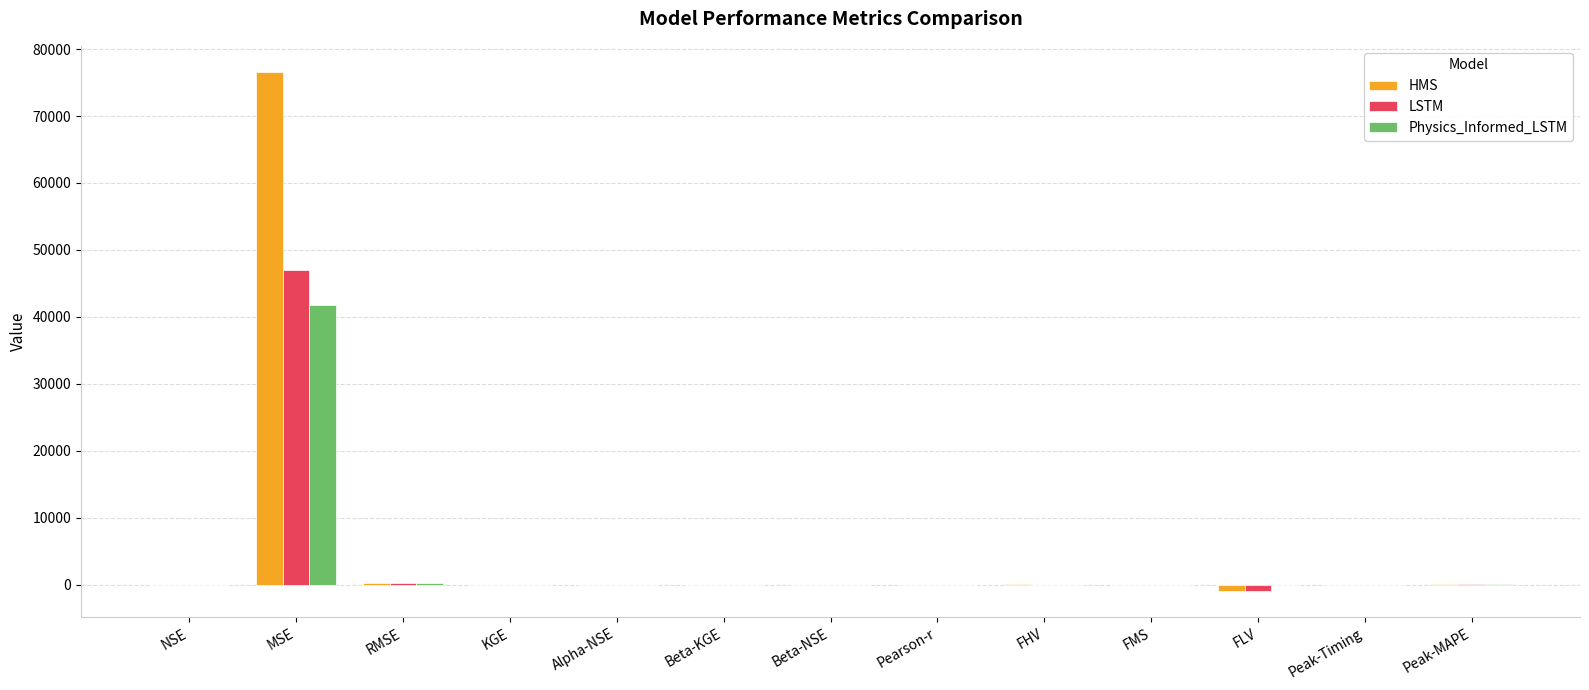

Which category has the highest value in the HMS series?

MSE